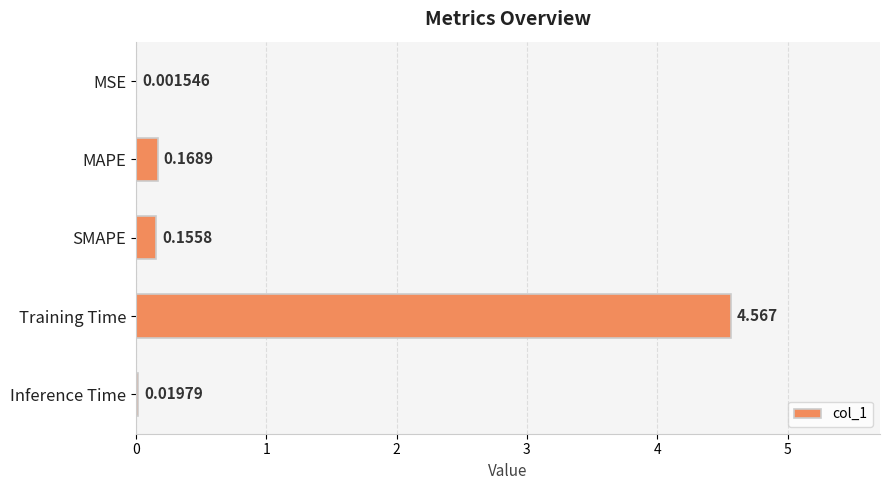

Which label corresponds to the largest value in the chart?

Training Time